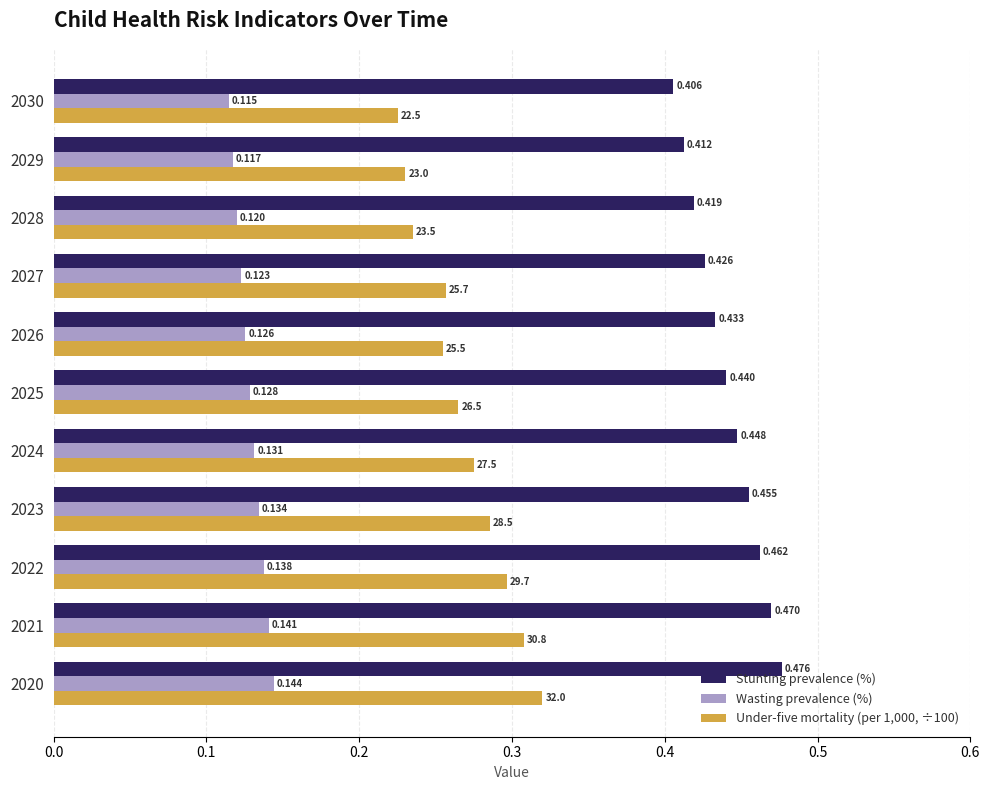

What is the sum of all Stunting prevalence (%) values?

4.8